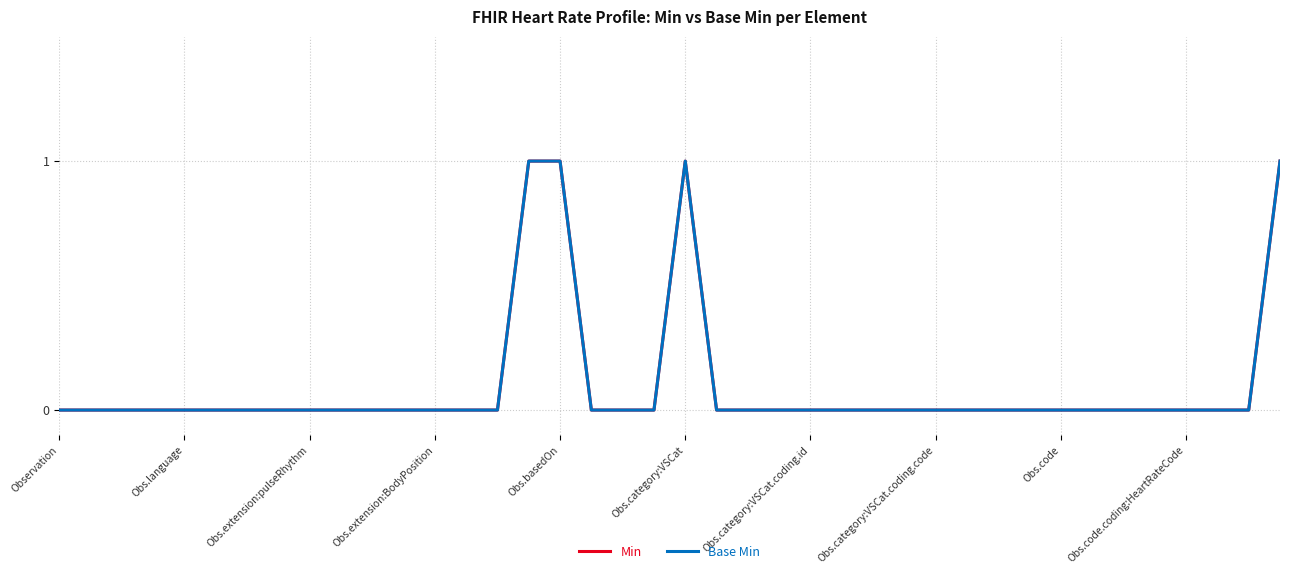

Does the chart have visible grid lines?

Yes